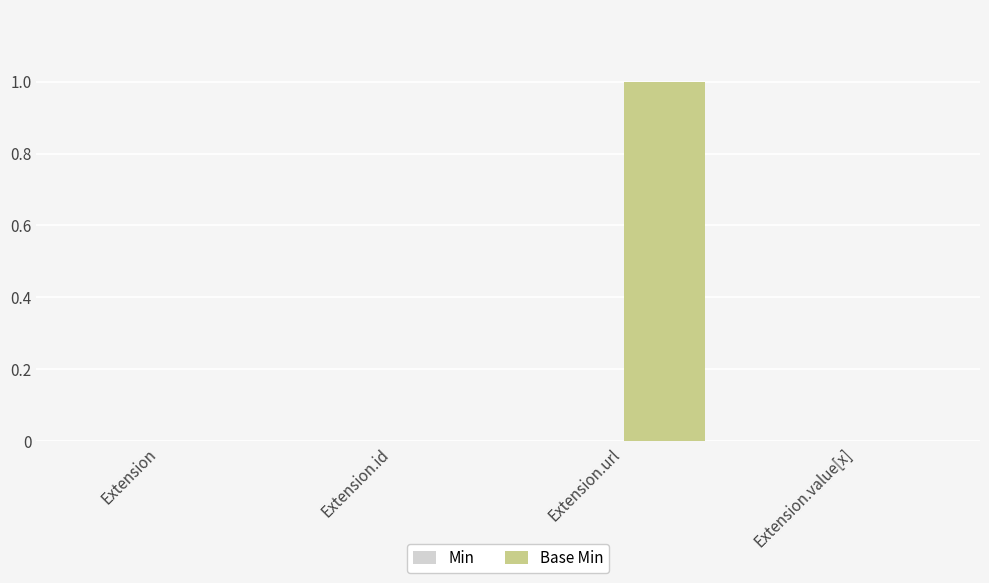

What is the change in value from Extension.id to Extension.url?

+1